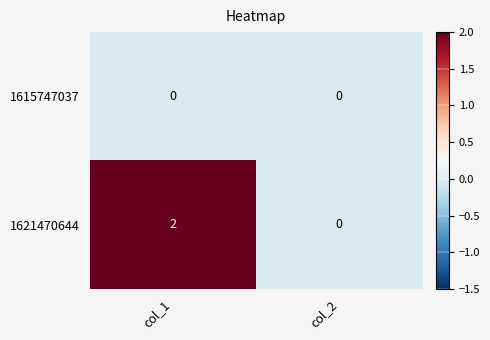

True or false: 1621470644 has a value of 0 at col_2.

True